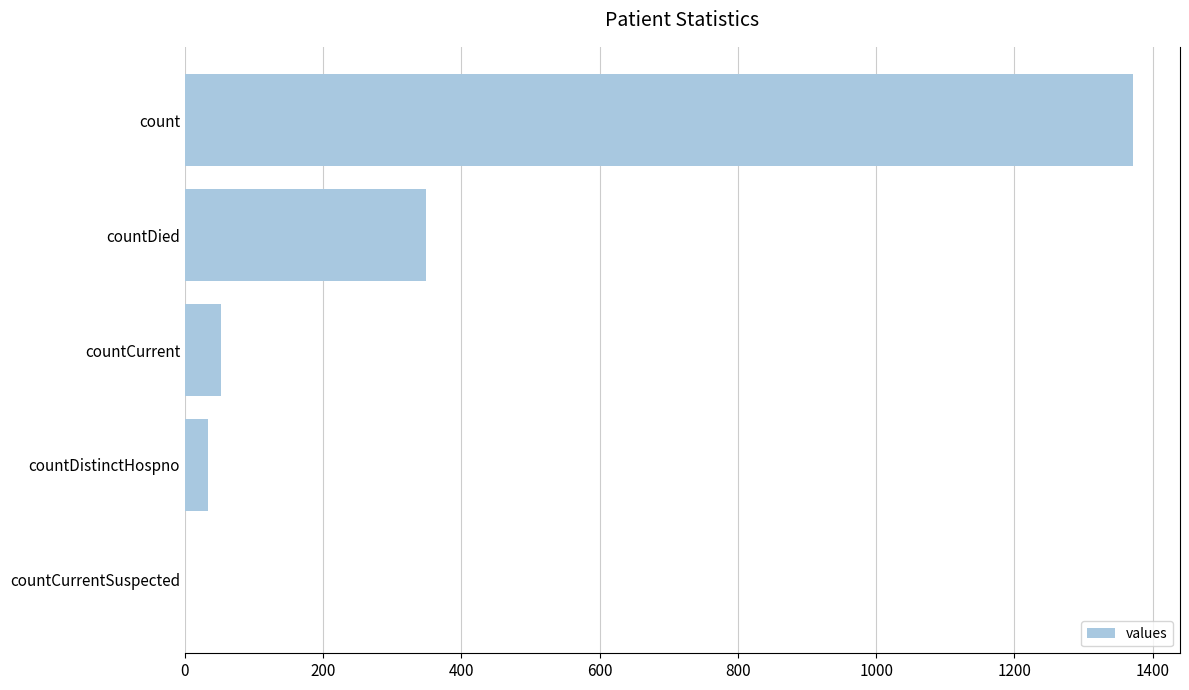

Reading bottom to top, list all the values displayed in this chart.

countCurrentSuspected=0	countDistinctHospno=33	countCurrent=52	countDied=349	count=1371